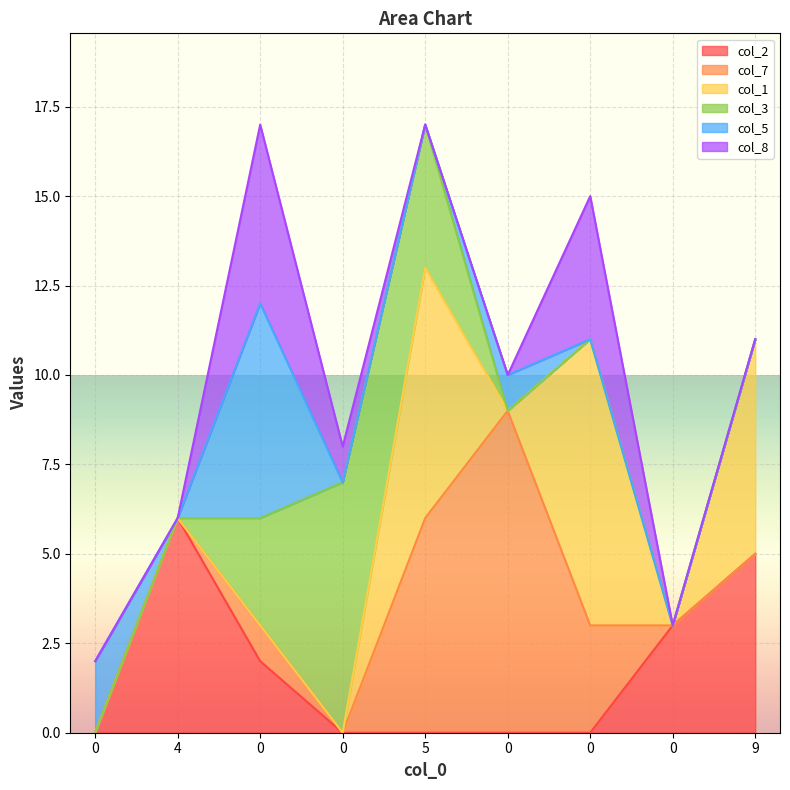

In col_7, how many points are lower than both neighbors (excluding endpoints)?

1